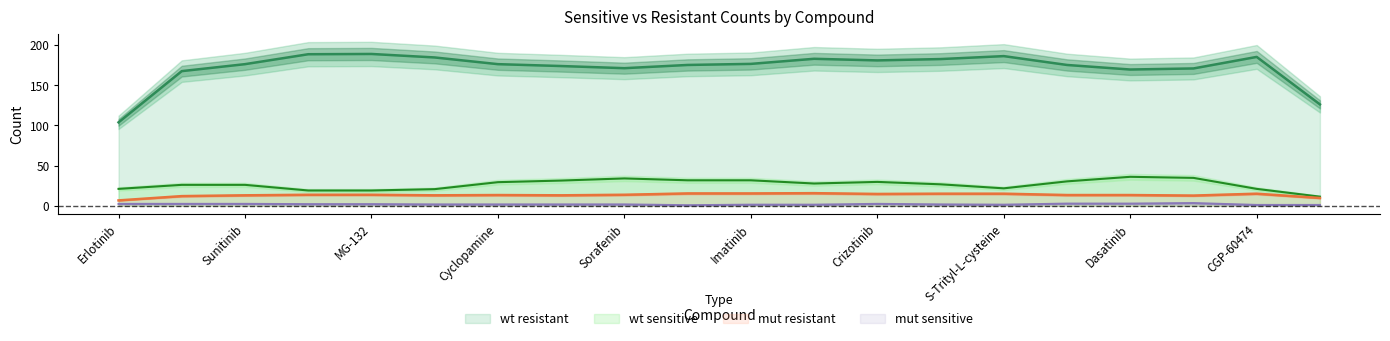

The mut_sensitive series shows -4 at Paclitaxel. True or false?

False